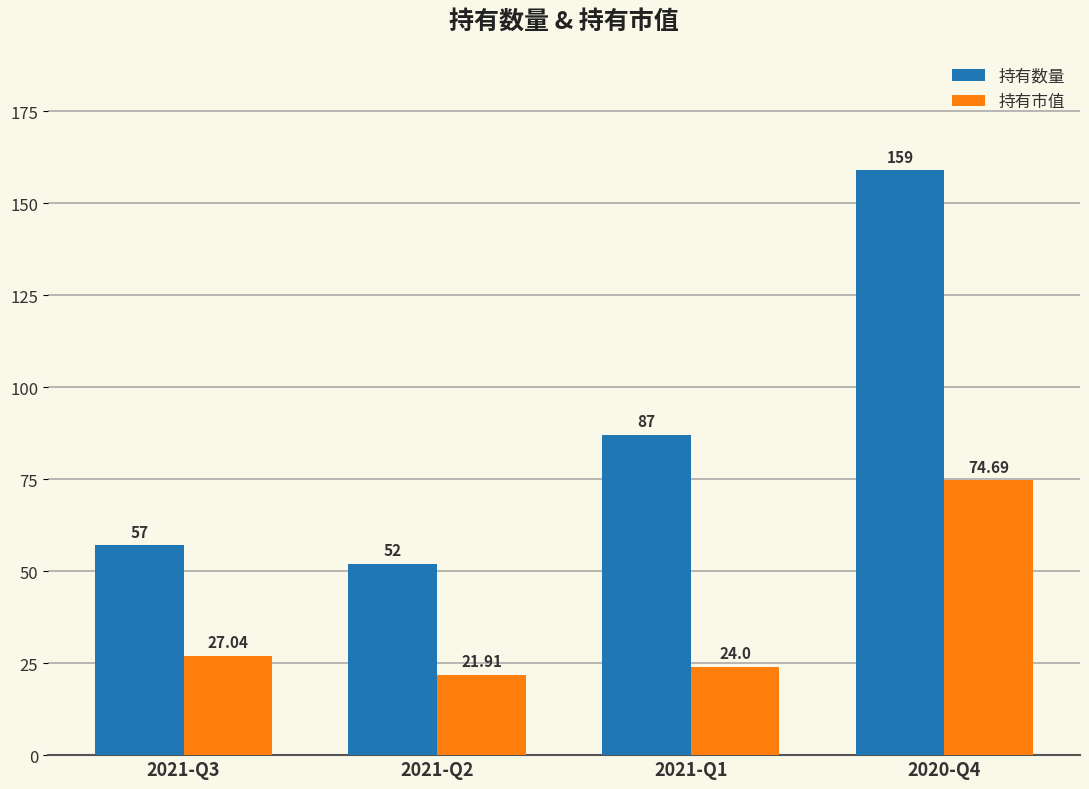

Is the value of 持有数量 at 2020-Q4 greater than the value of 持有市值 at 2021-Q1?

Yes